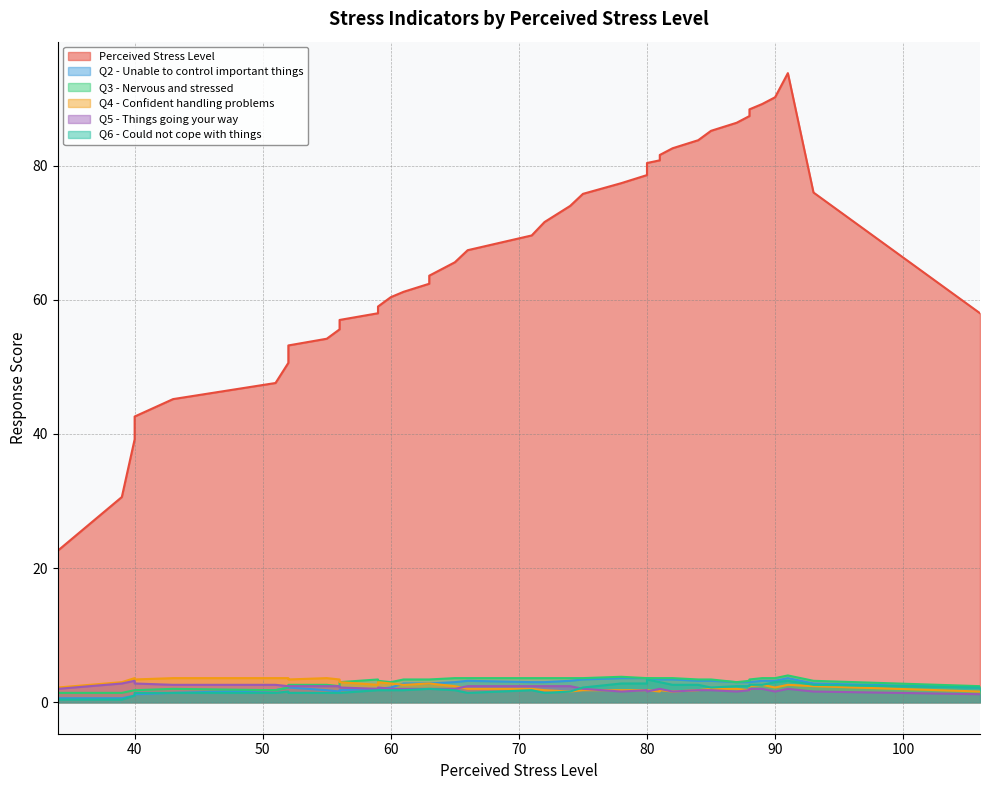

Which series has the largest total across all categories?

Perceived Stress Level